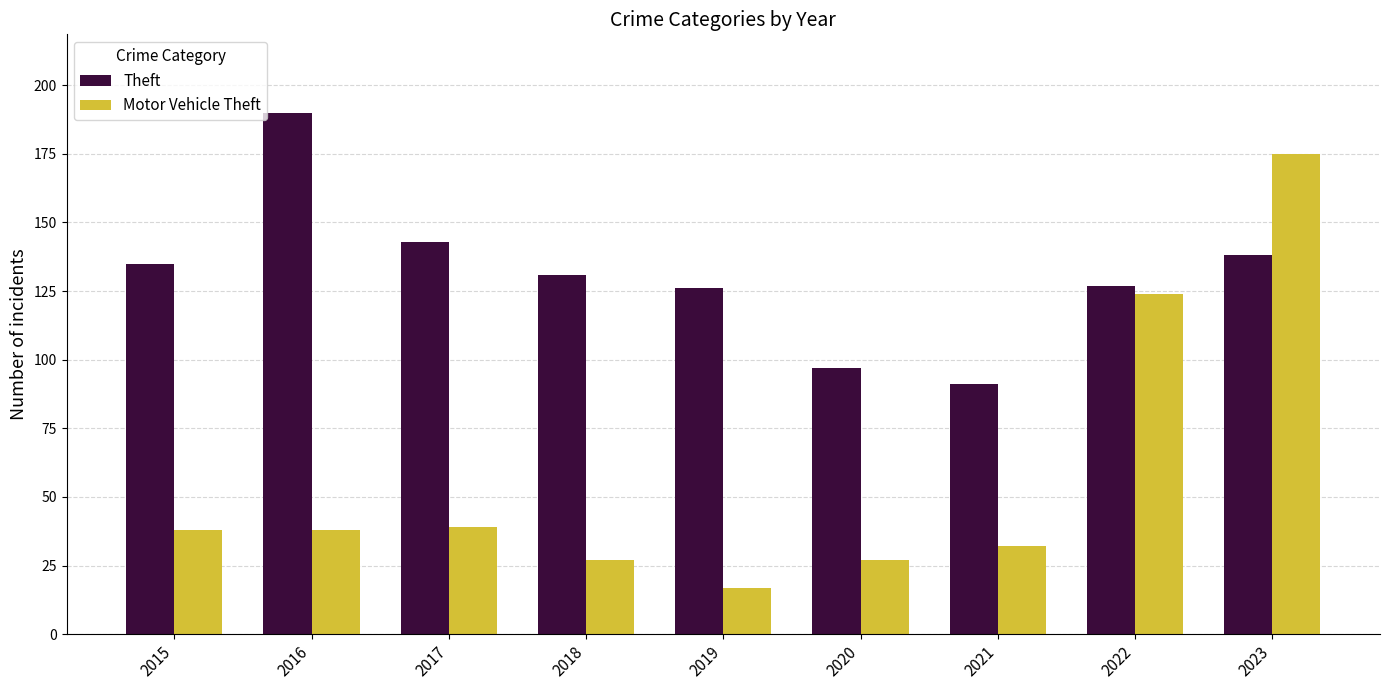

What is the value of the Motor Vehicle Theft bar at the 3rd from the left?

39